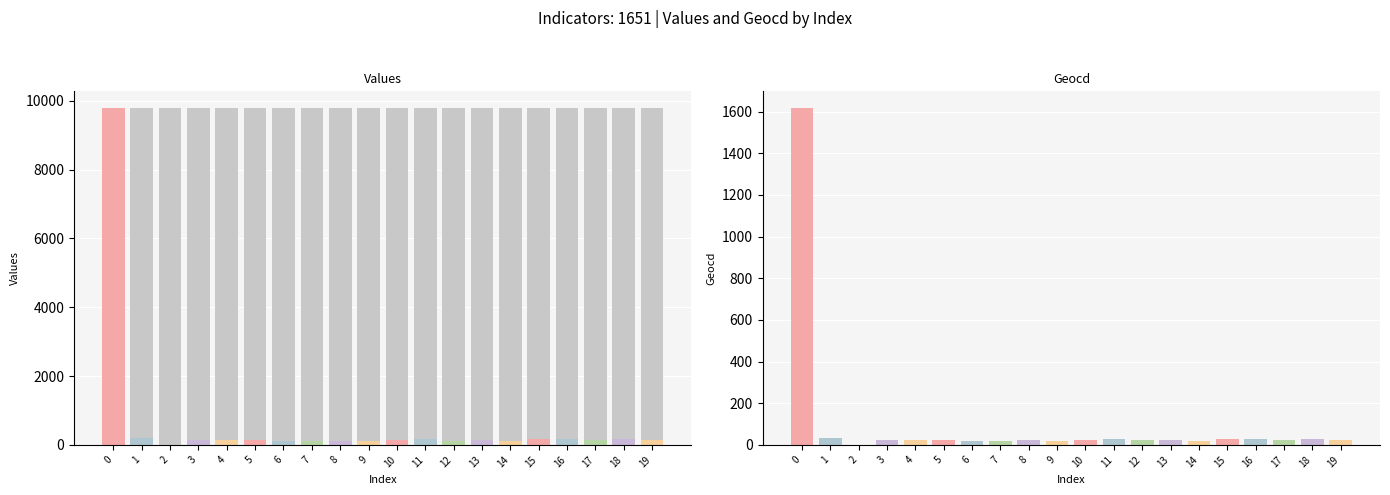

Reading left to right, what are all the values shown in this chart?

values: 9788	211	0	139	151	139	121	102	127	109	145	157	127	133	102	175	181	133	163	145
geocd: 1616	35	0	23	25	23	20	17	21	18	24	26	21	22	17	29	30	22	27	24